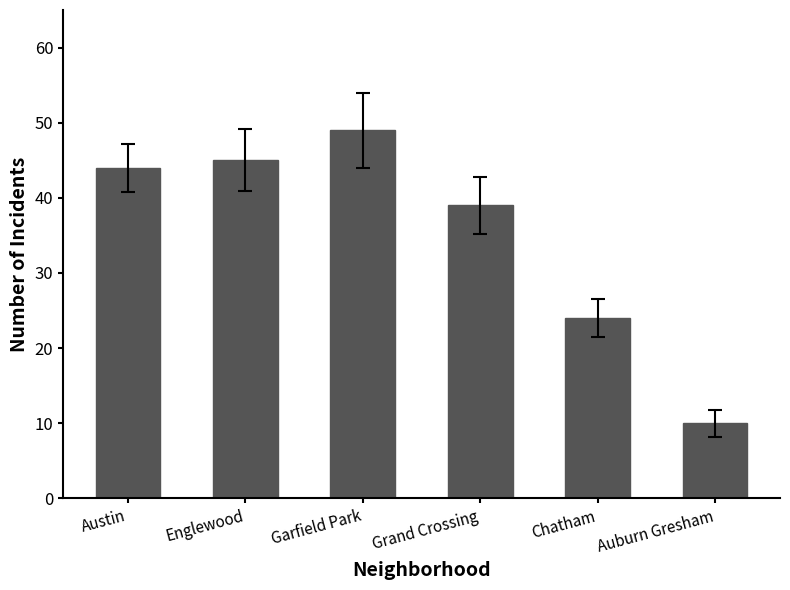

What is the difference between the second highest and minimum values?

35